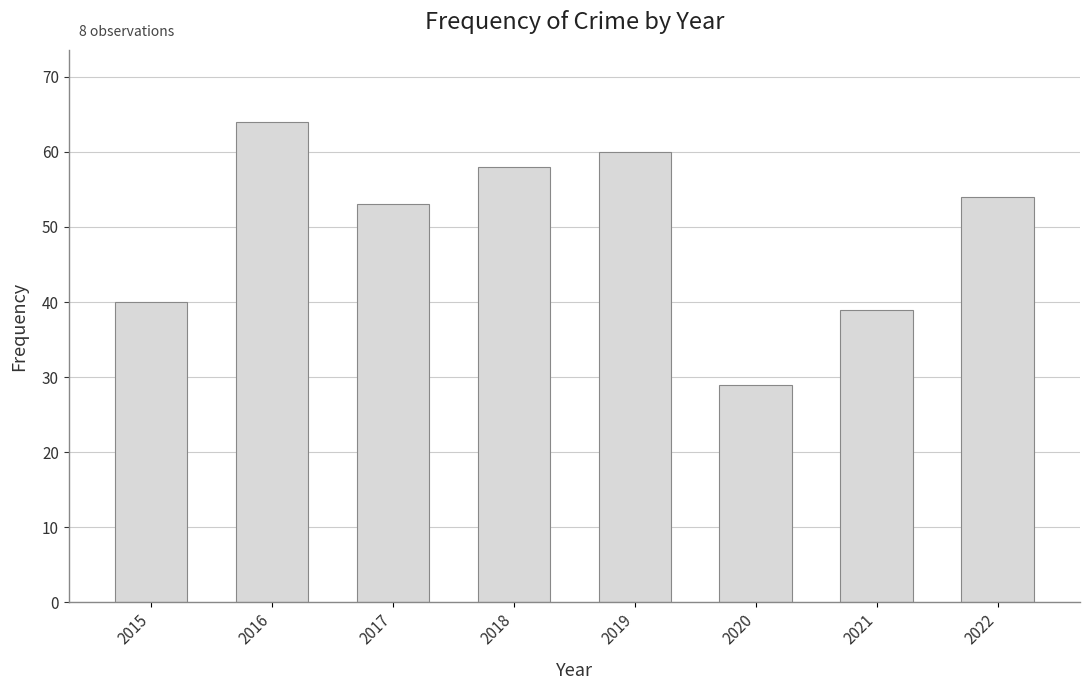

What is the average value?

50